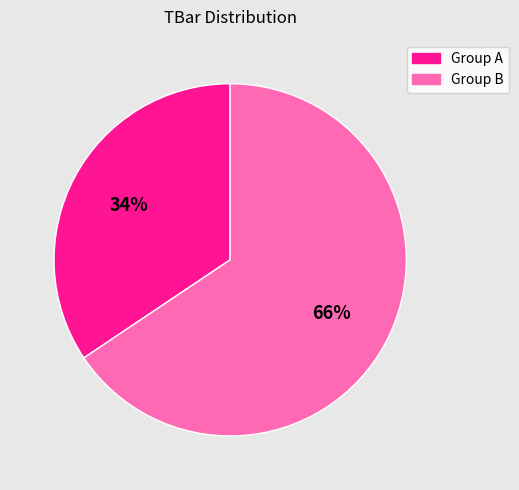

To the nearest percent, what is the average slice percentage?

50%